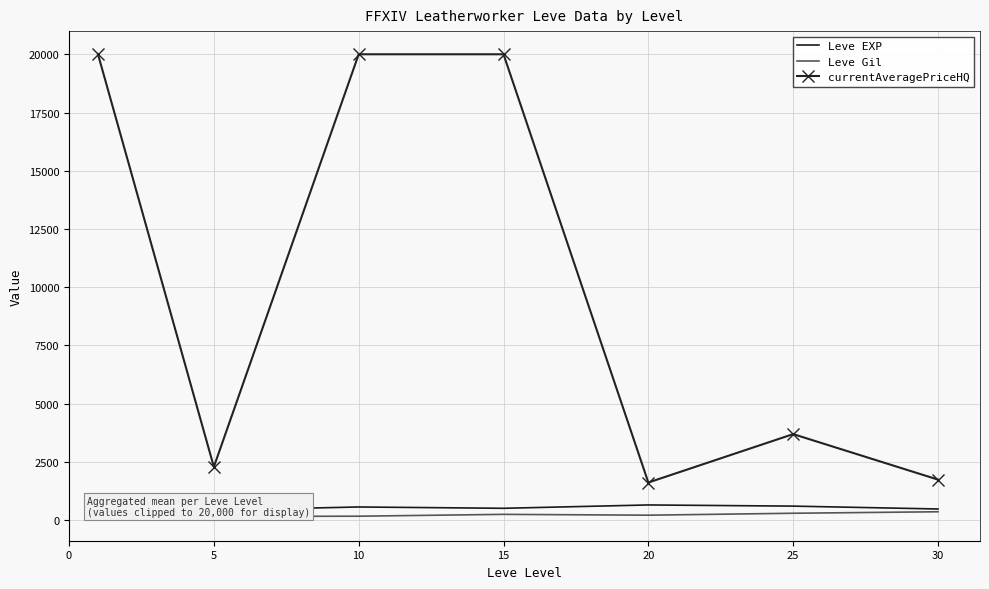

True or false: Leve Gil and currentAveragePriceHQ cross at least once.

False